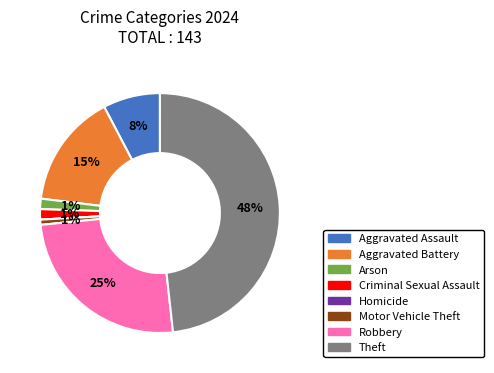

Is the sum of Robbery and Theft greater than half?

Yes